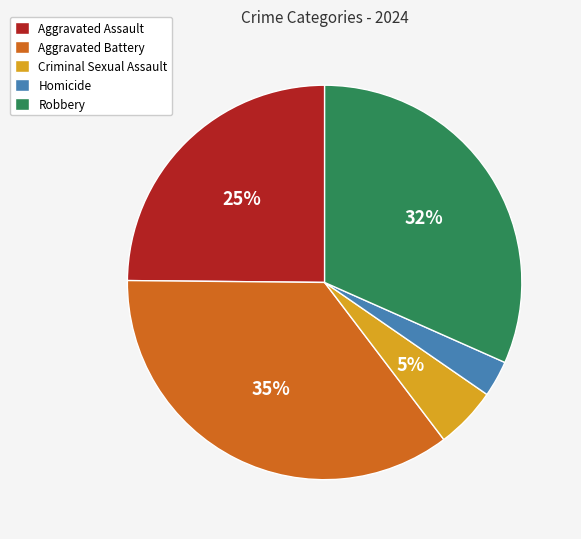

How many slices are in this pie chart?

5